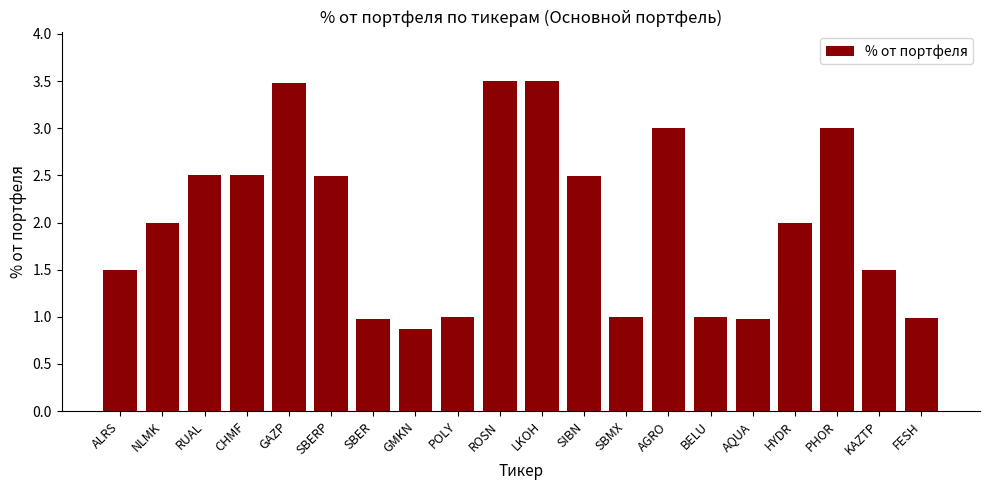

How many bars are there in total?

20